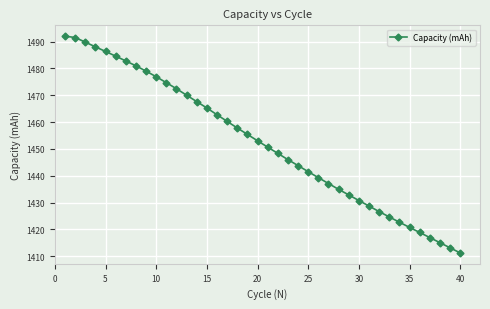

What is the maximum value shown in the chart?

1492.0